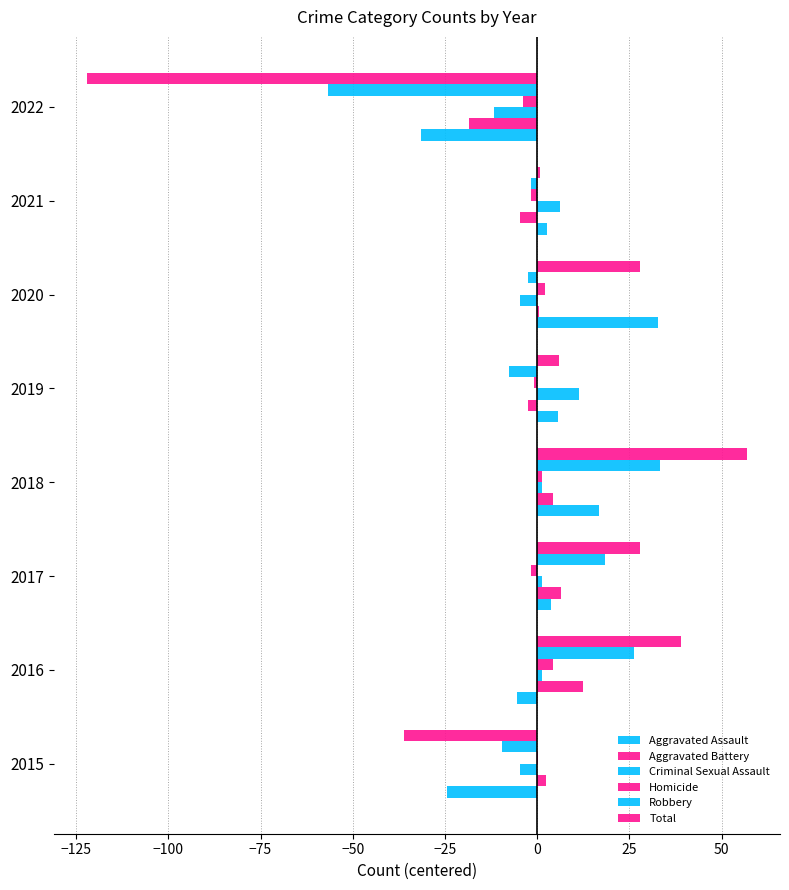

Which series has the largest range (max minus min)?

Total